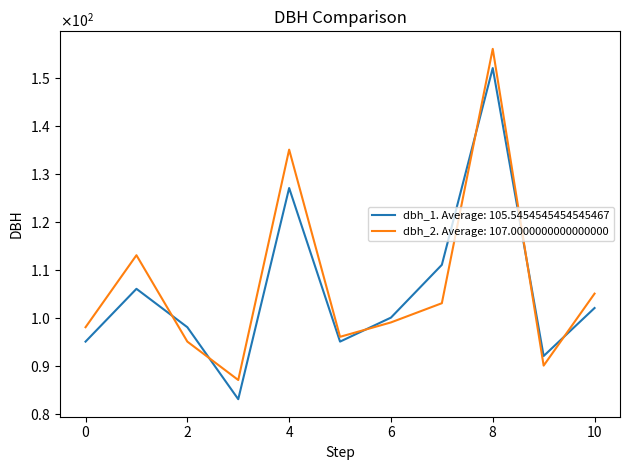

Is this an area chart (filled region under the line)?

No